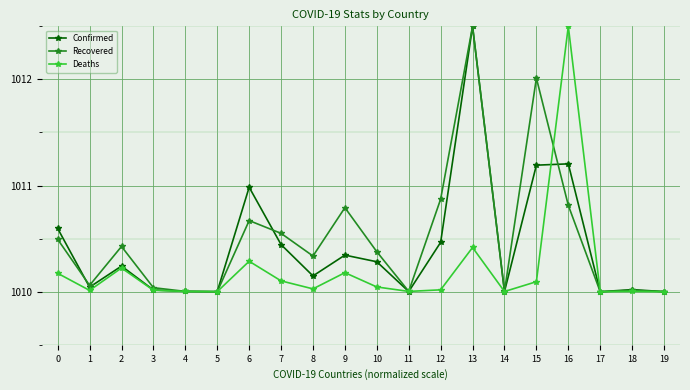

Does the chart display data point markers on the line(s)?

Yes